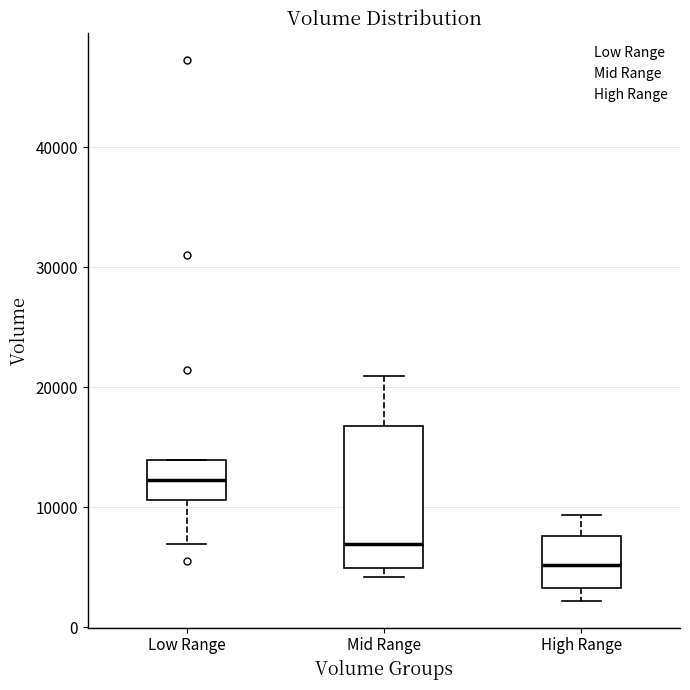

Comparing the boxes themselves (not the whiskers), which one is the tallest?

Mid Range